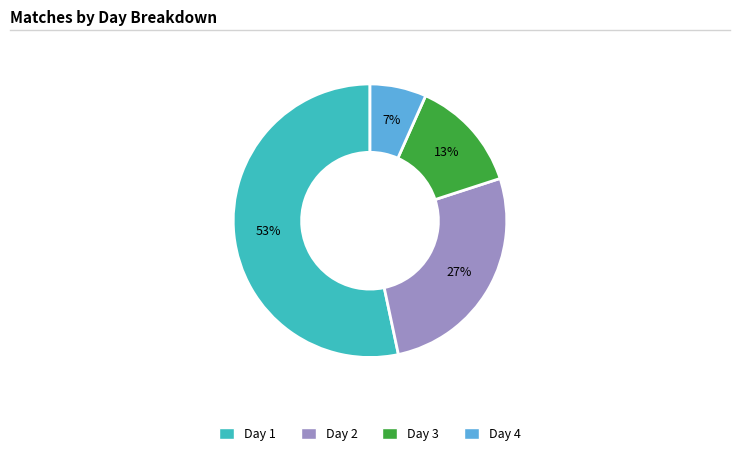

What percentage is the Day 2 slice, to the nearest percent?

27%